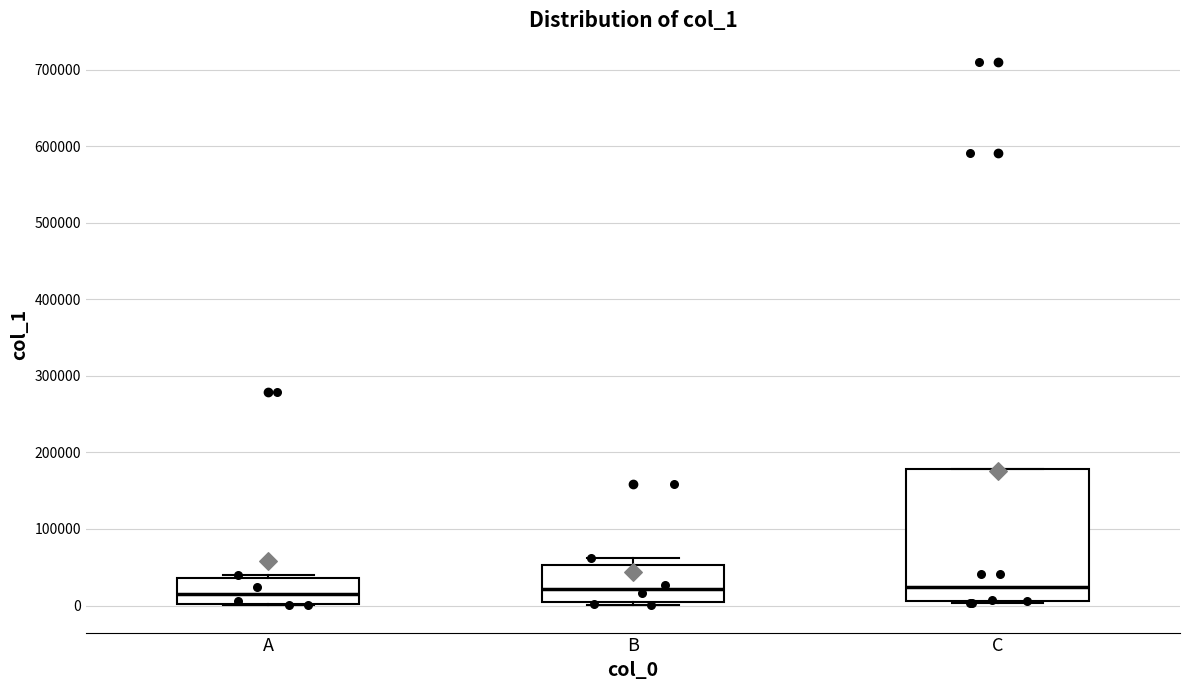

Which box is the tallest, from its lower edge to its upper edge?

C